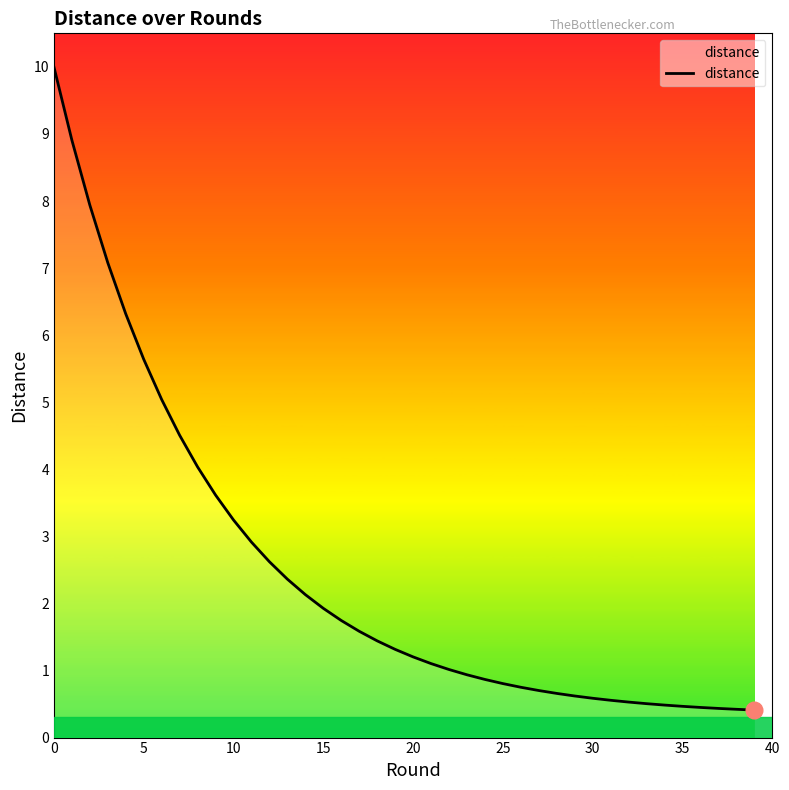

What is the difference between the maximum and minimum values?

9.6